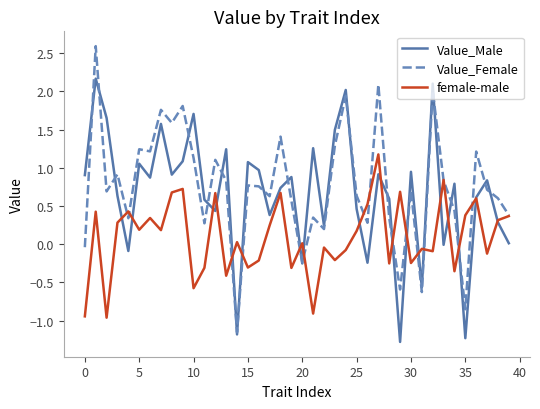

Count the number of data series in this chart.

3